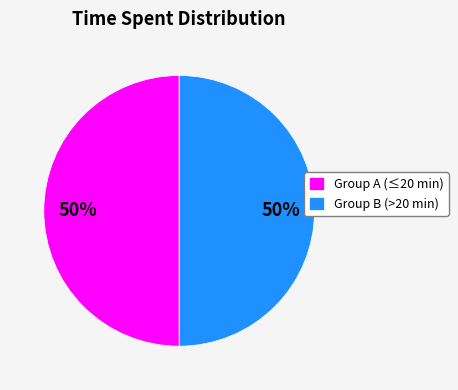

Approximately how many times larger is the value at Group A (≤20 min) compared to Group B (>20 min)?

1.0